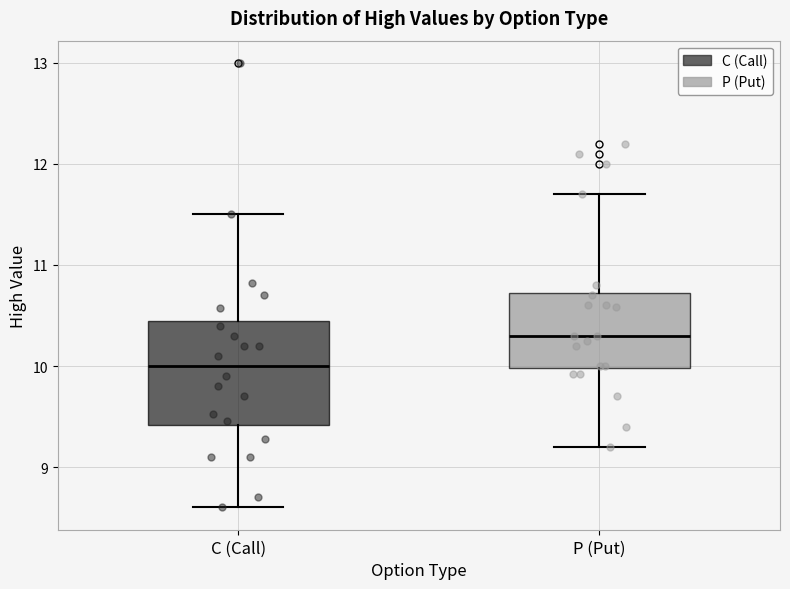

Which box's median line is the highest?

P (Put)